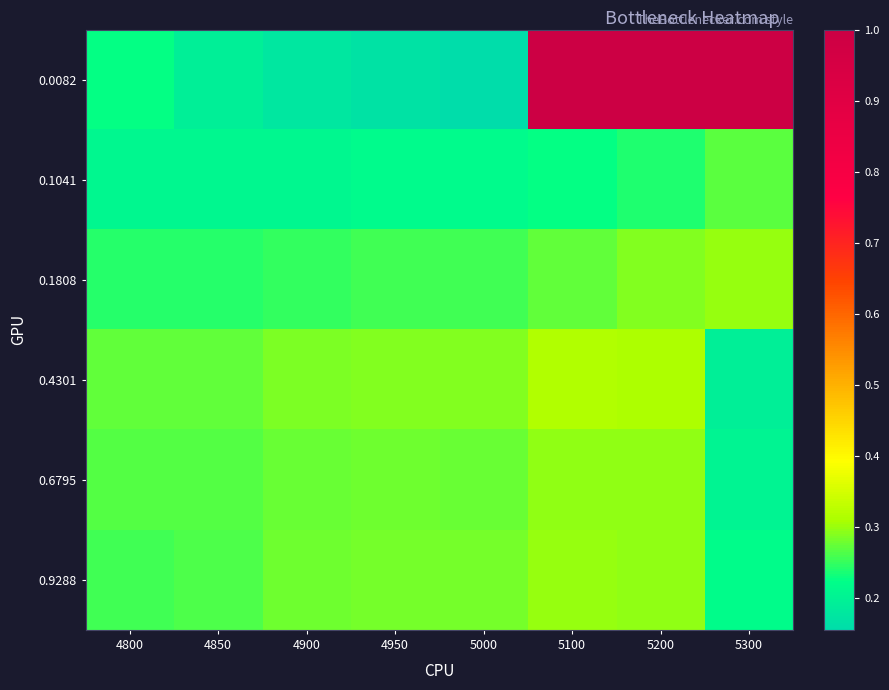

At how many categories does at least one series exceed 0?

8